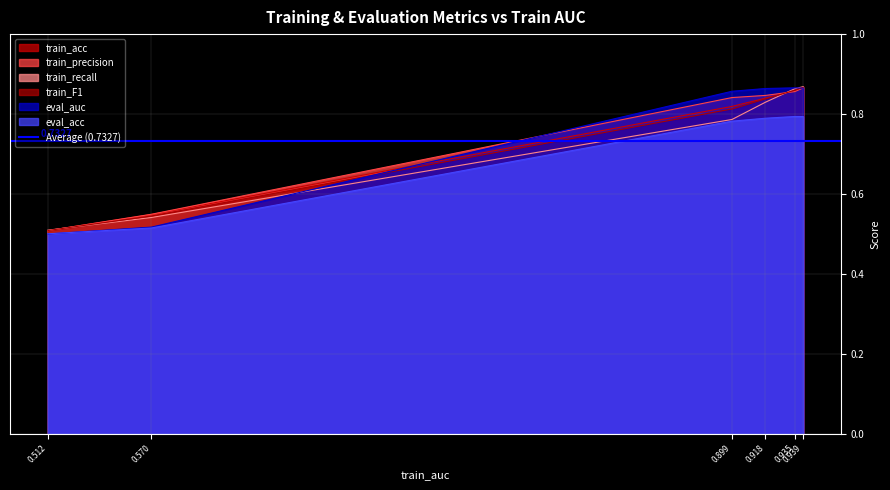

Which series has the widest spread of values?

eval_auc